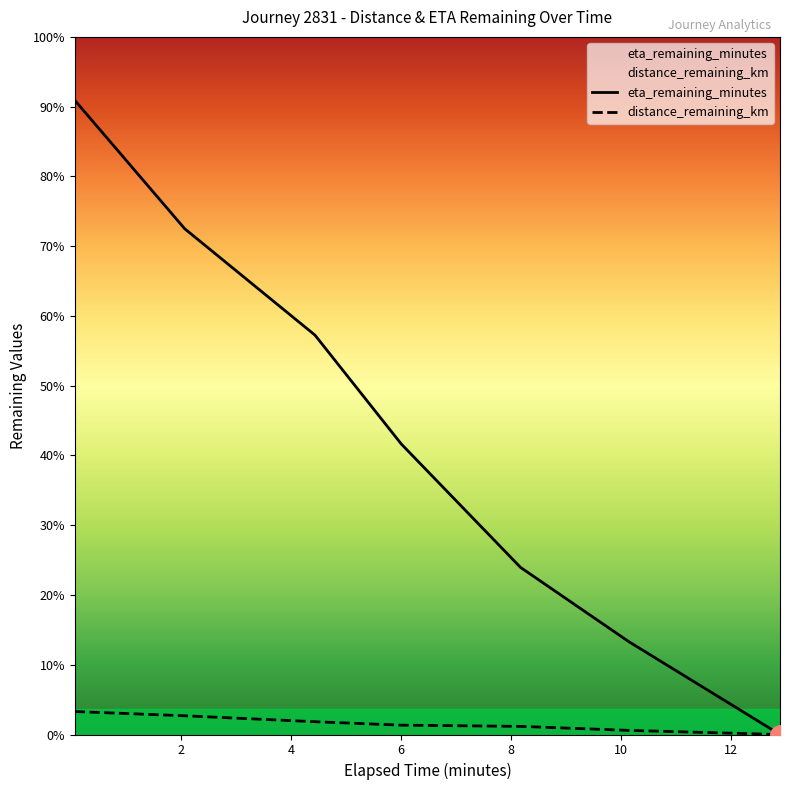

Which series changed the most between 6 and 10?

eta_remaining_minutes